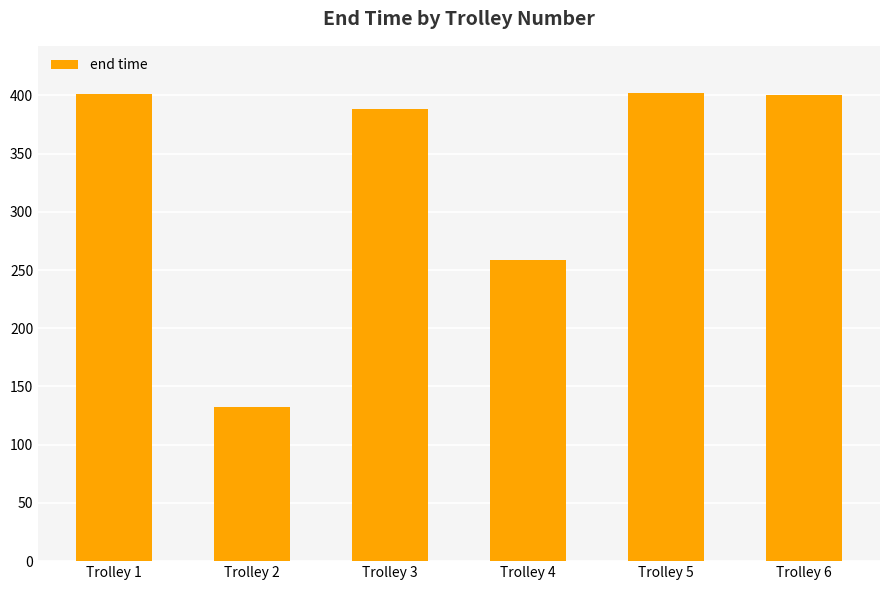

Does the chart contain any negative values?

No